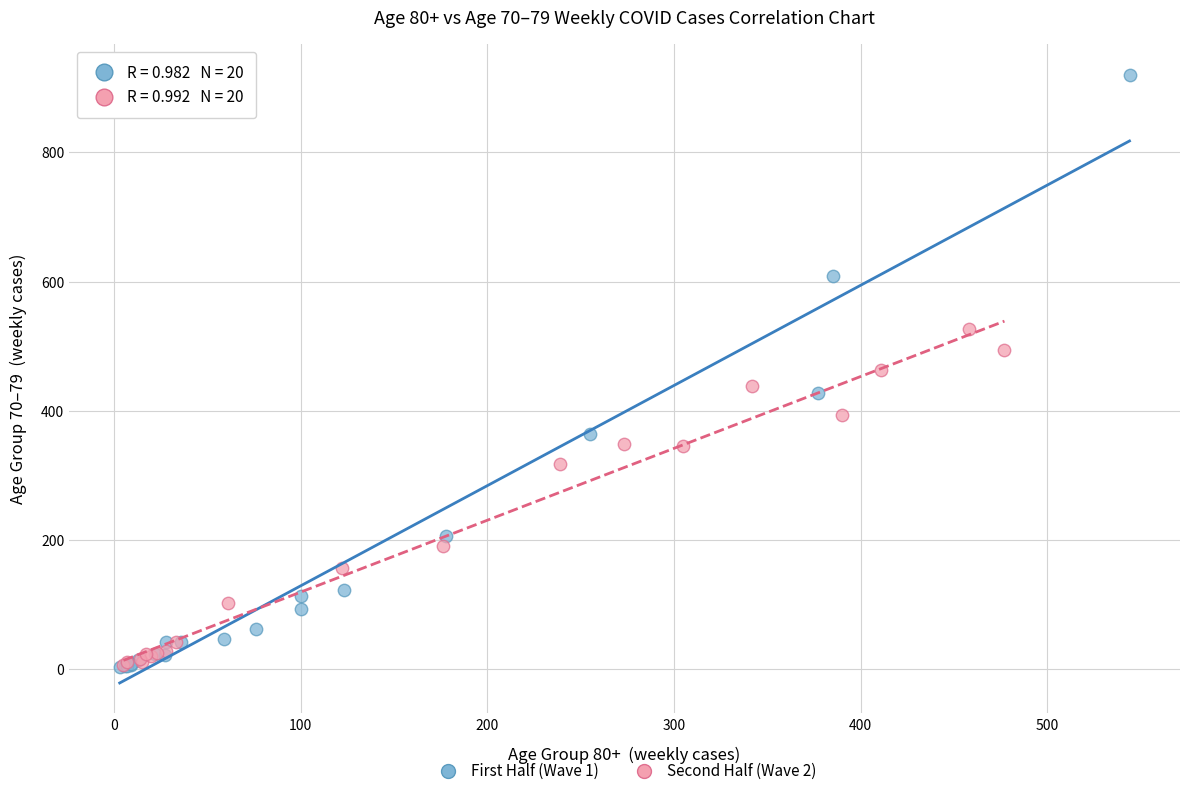

Which series reaches the maximum Y coordinate?

First Half (Wave 1)